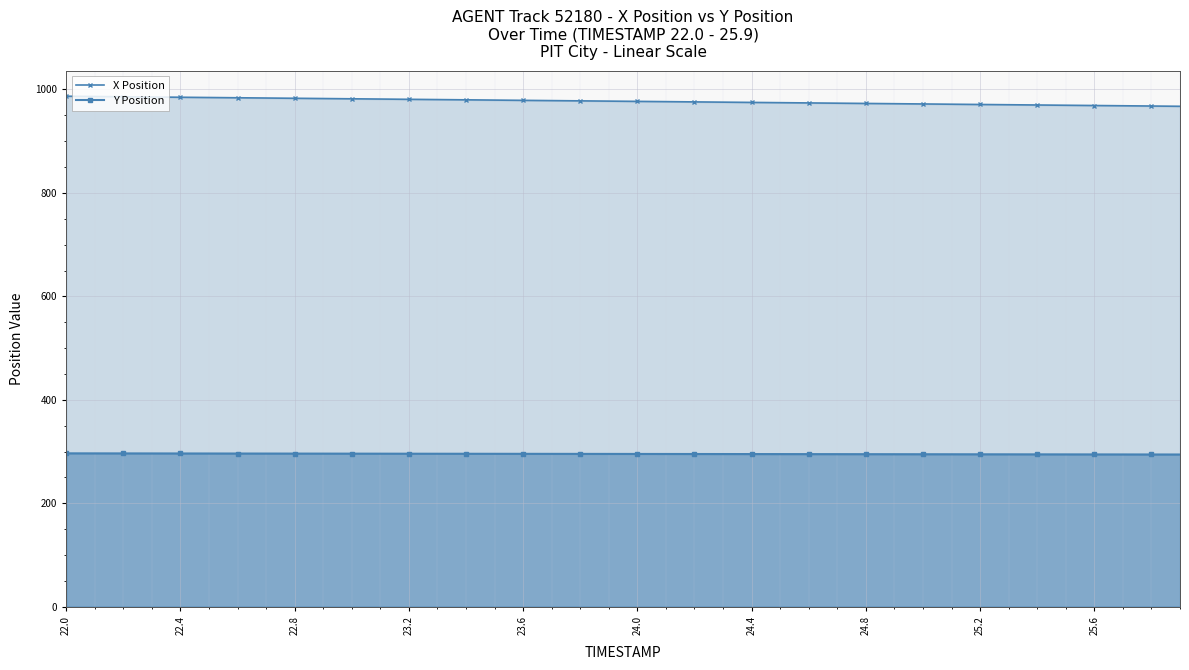

What is the label of the 1st point from the left?

22.0